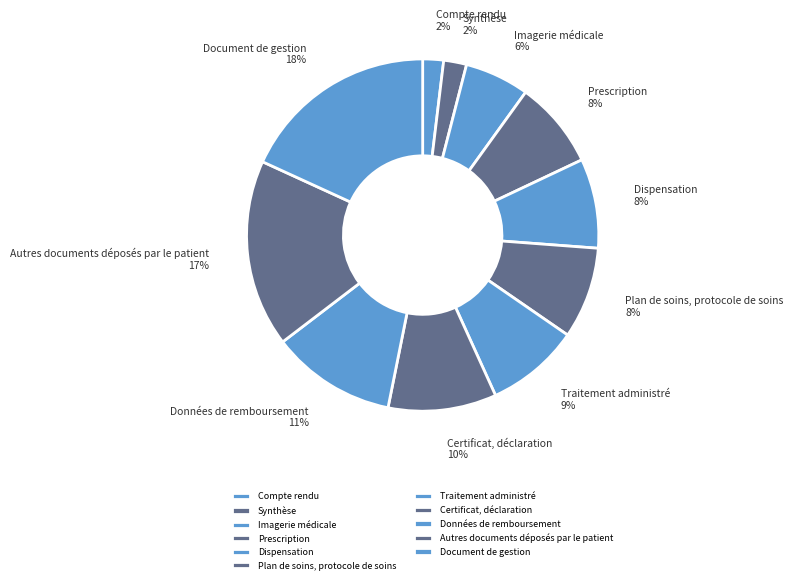

Combined, do Document de gestion and Données de remboursement account for over 50%?

No